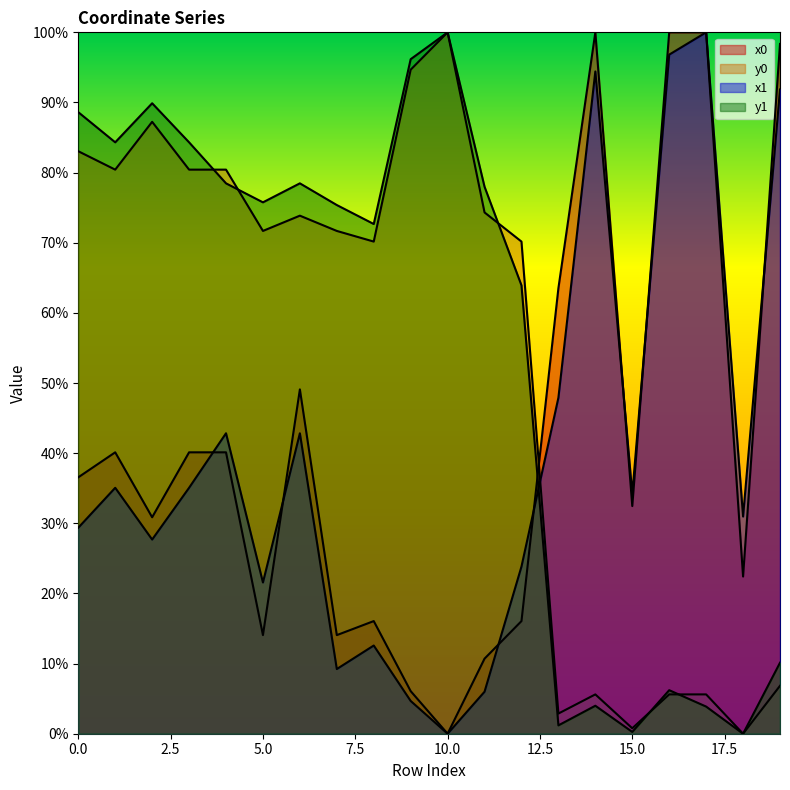

True or false: x0 has a value of 0.3 at 7.

False